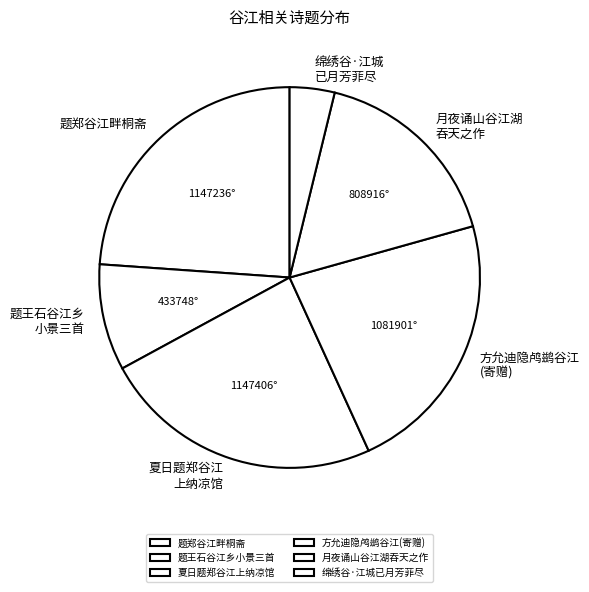

Do 夏日题郑谷江上纳凉馆 and 题王石谷江乡小景三首 together represent more than half of the pie?

No